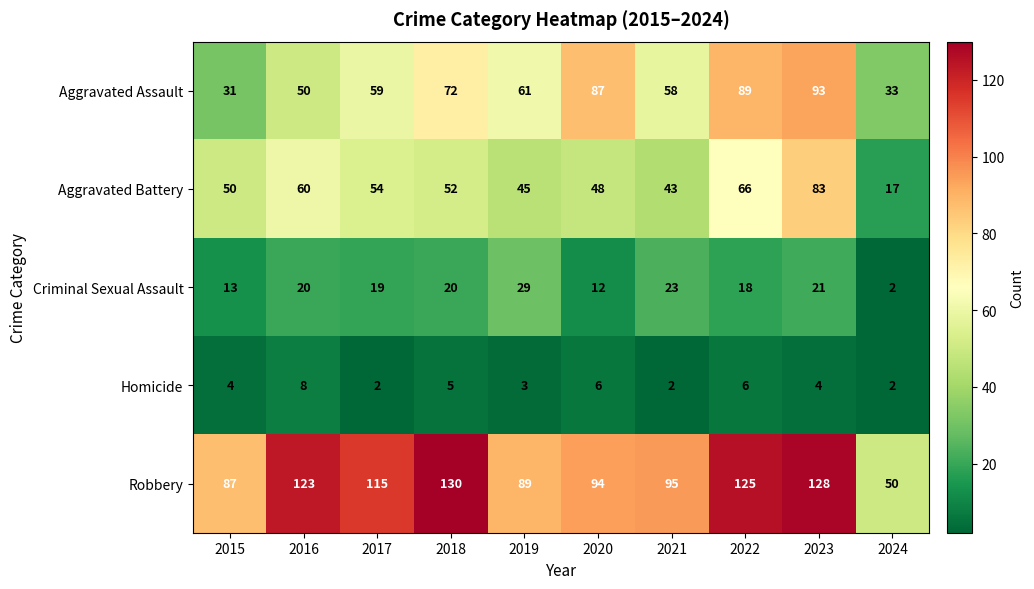

What is the total value across all series at 2024?

104